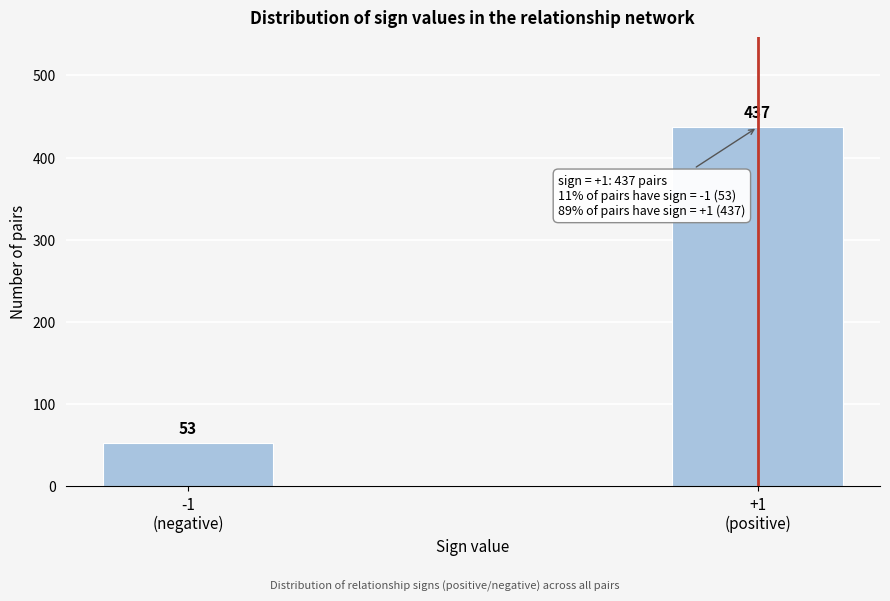

Reading right to left, extract all data points from this chart.

437	53